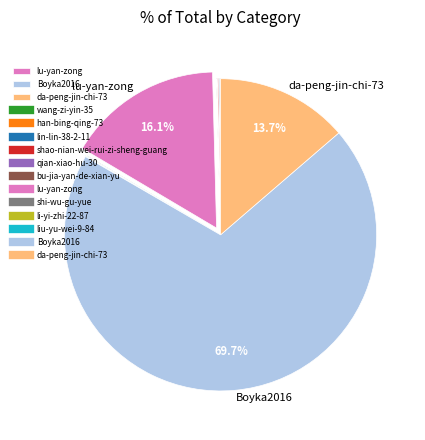

Is there a majority slice in this chart?

Yes